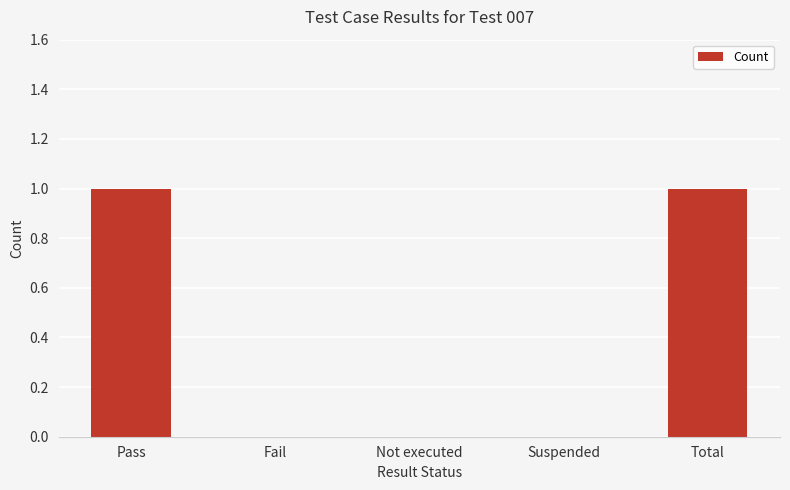

Approximately how many times larger is the value at Pass compared to Total?

1.0